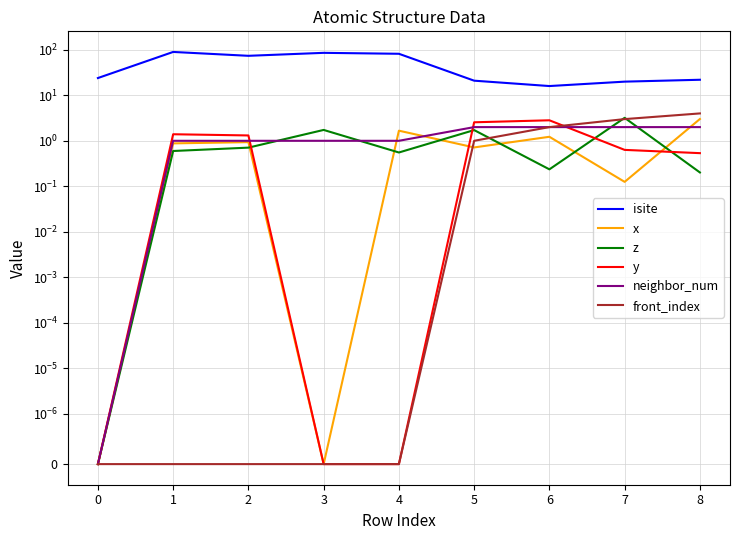

The value of z at 7 is 3.2. True or false?

True